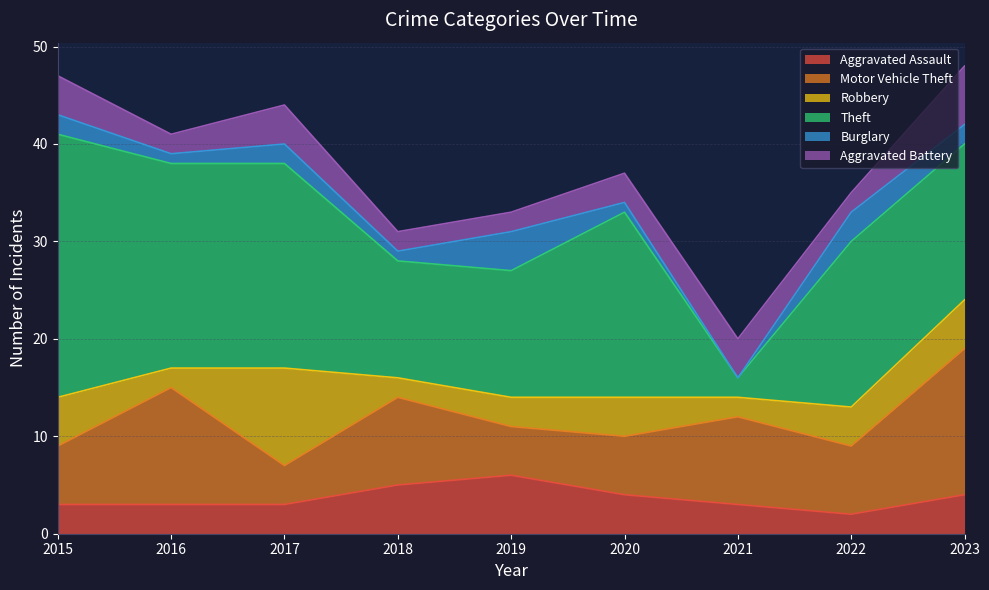

After their last crossing, which series has the higher values: Robbery or Aggravated Assault?

Robbery